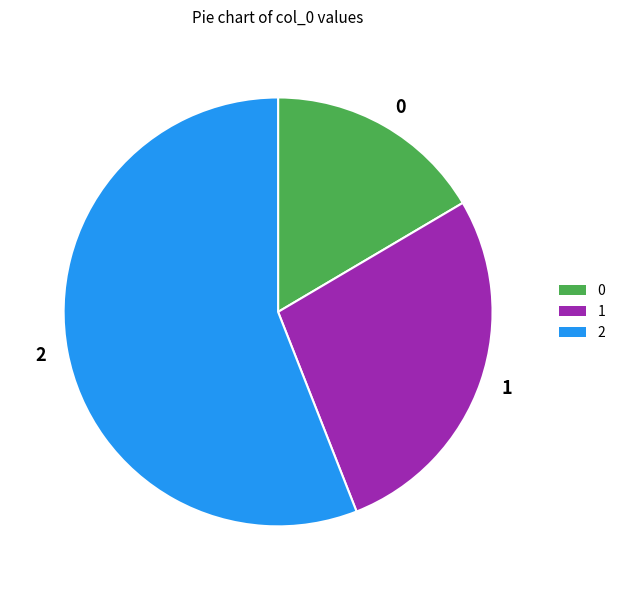

Rank the categories by value from lowest to highest.

0, 1, 2